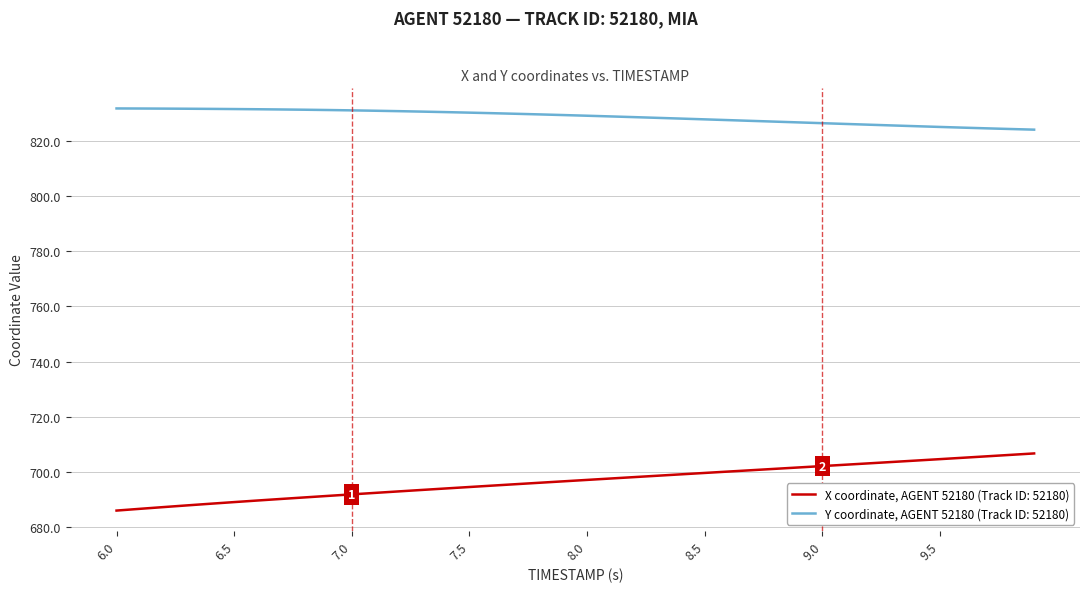

True or false: X coordinate, AGENT 52180 (Track ID: 52180) and Y coordinate, AGENT 52180 (Track ID: 52180) cross at least once.

False